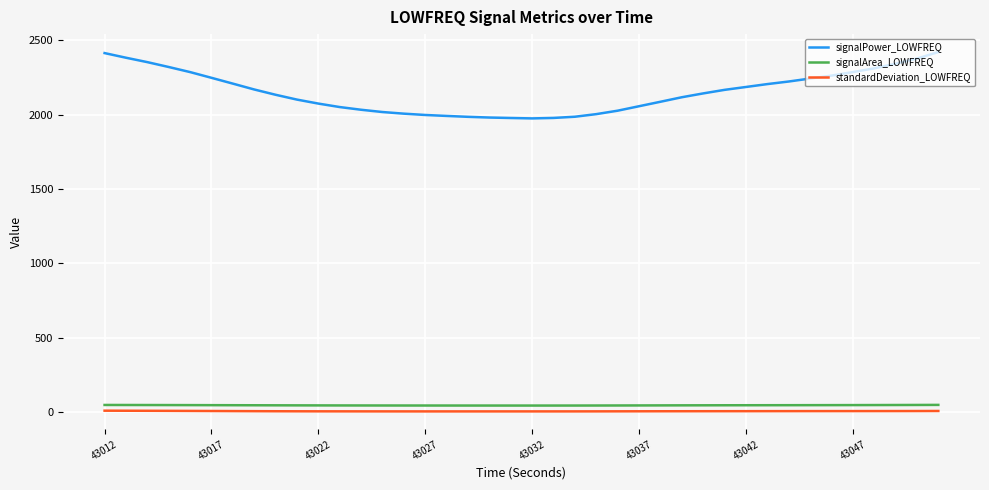

How many lines are shown in the chart?

3